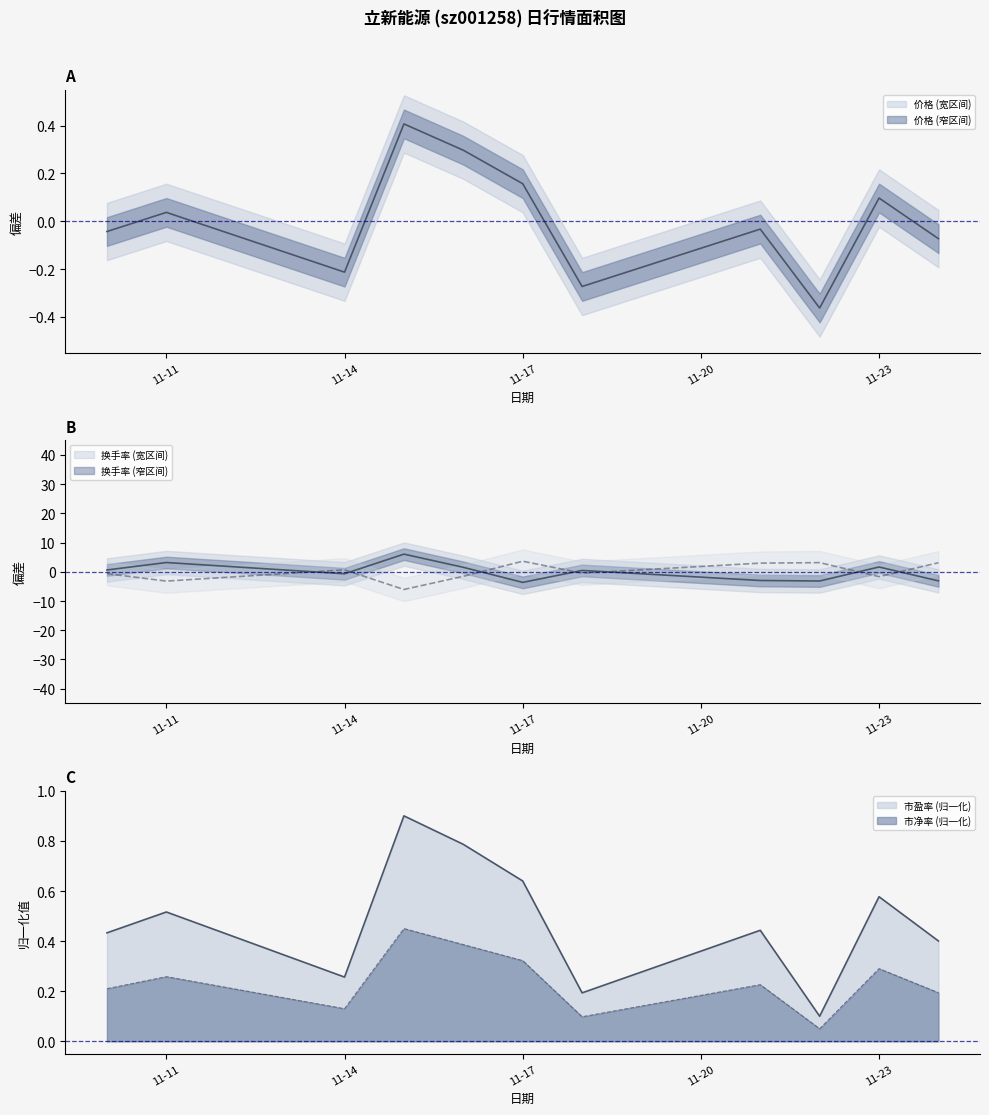

What is the difference between the 市盈率 values at 2022-11-16 and 2022-11-21?

0.3